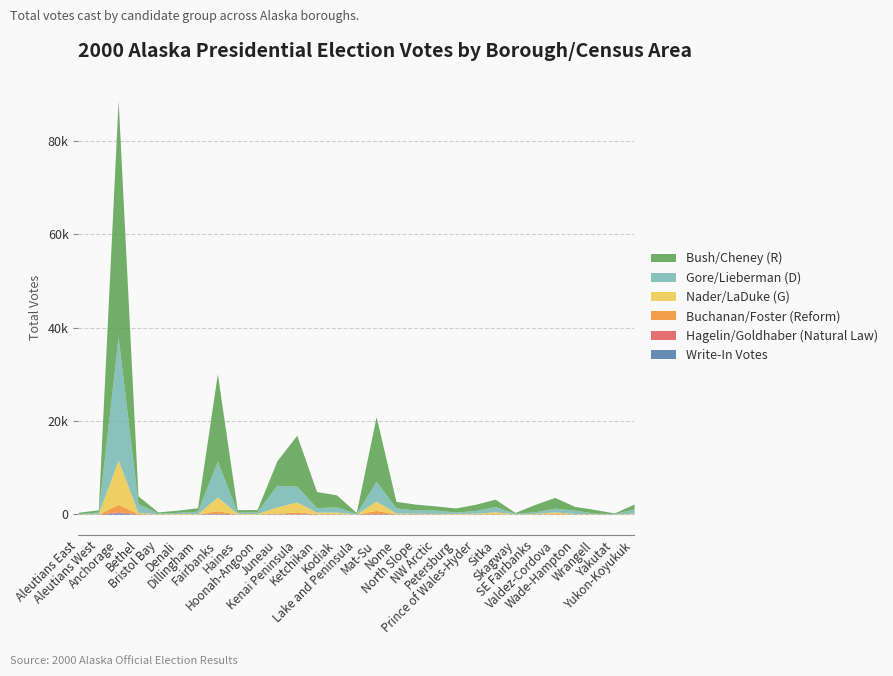

Reading left to right, transcribe all the data shown in this chart.

Write-In Votes: 3	1	304	12	1	9	3	114	4	4	40	43	20	13	2	76	8	15	11	7	14	8	1	12	15	1	0	1	4
Hagelin/Goldhaber (Natural Law): 0	4	215	30	2	5	4	80	4	4	52	52	17	19	3	58	20	15	7	3	16	11	1	4	19	20	3	1	10
Buchanan/Foster (Reform): 12	12	1580	90	15	17	31	548	5	7	108	389	63	63	6	663	50	43	60	10	25	42	6	41	86	47	14	2	49
Nader/LaDuke (G): 17	84	9473	242	55	141	84	2946	155	117	1347	2127	336	338	17	2008	168	101	86	139	145	441	54	100	368	58	52	31	156
Gore/Lieberman (D): 85	371	26394	1908	148	211	511	7699	261	408	4638	3408	950	1125	142	4226	1084	717	696	301	597	1116	119	367	793	729	144	90	914
Bush/Cheney (R): 295	458	50805	1651	250	480	734	18715	548	439	5238	10905	3458	2581	194	13871	1416	1248	908	863	1320	1592	182	1557	2307	809	797	131	1030